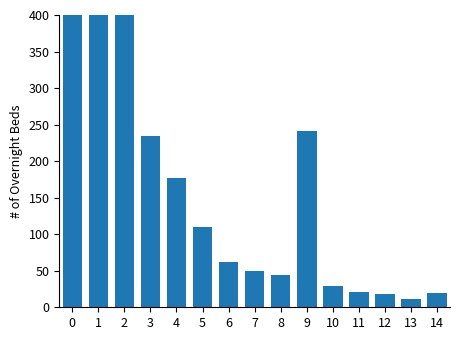

Between 6 and 5, which is larger?

5